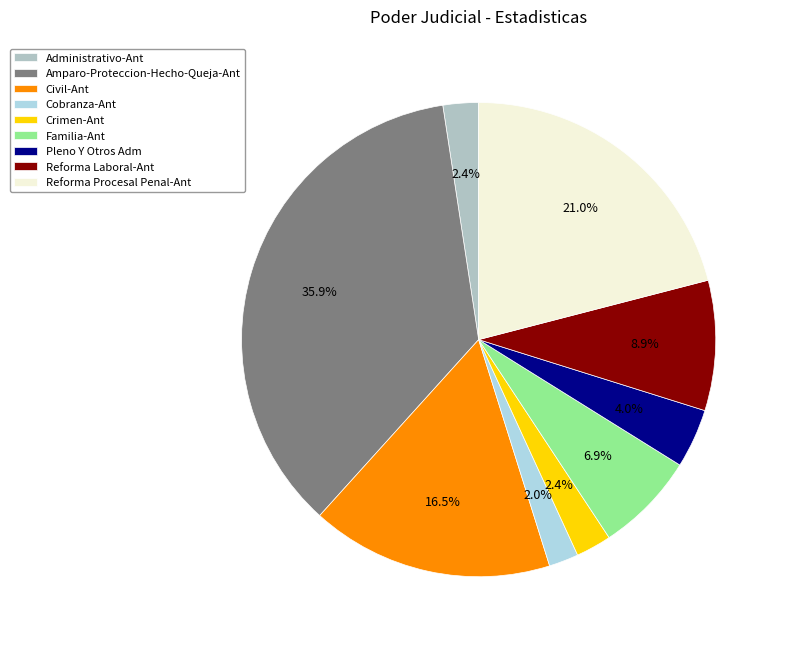

To the nearest percent, what percentage of the pie is Familia-Ant?

7%